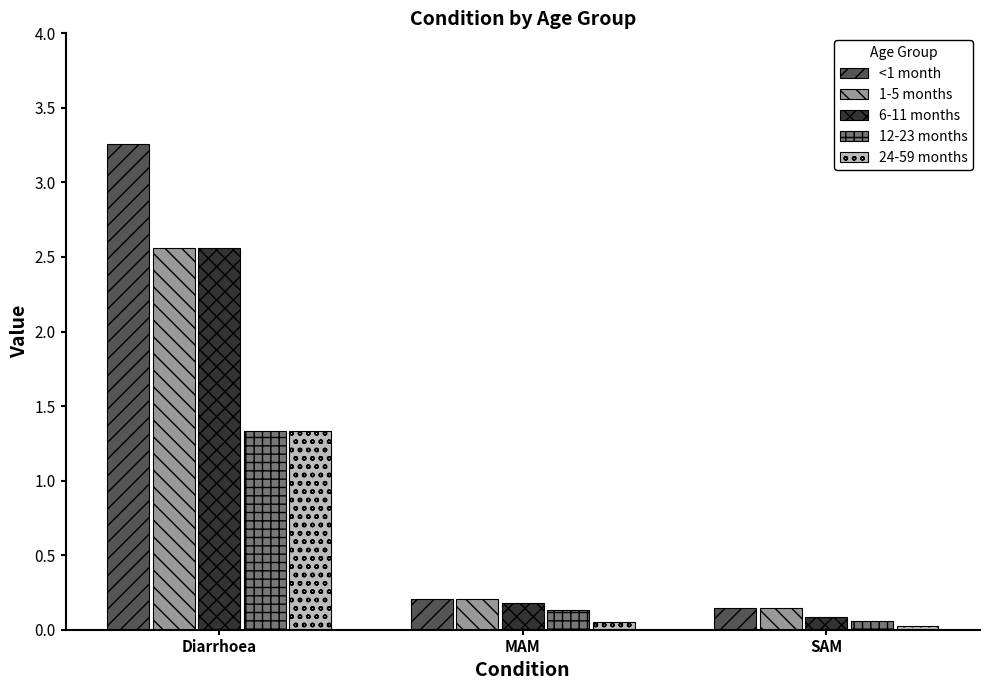

Are the bars grouped side by side (vs. stacked)?

Yes